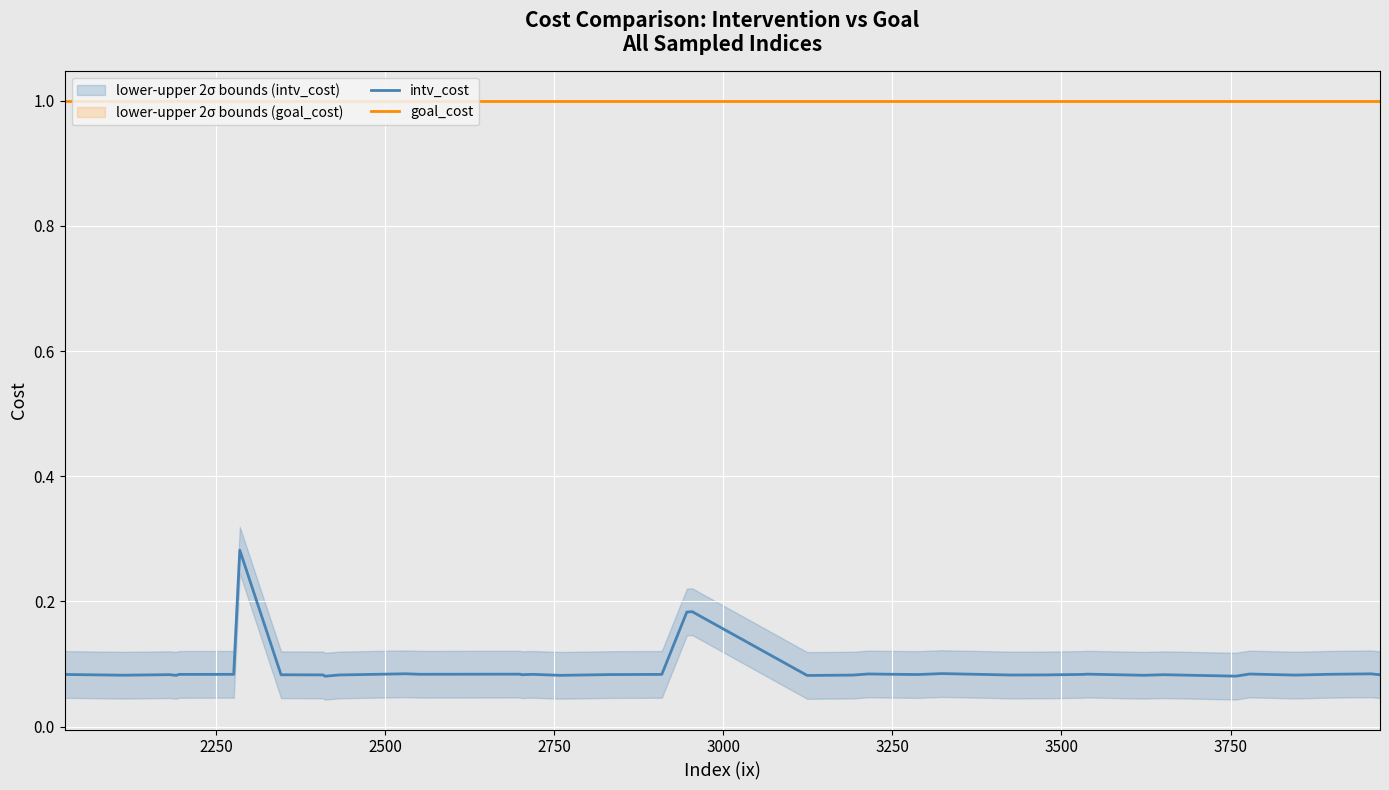

True or false: intv_cost and goal_cost cross at least once.

False